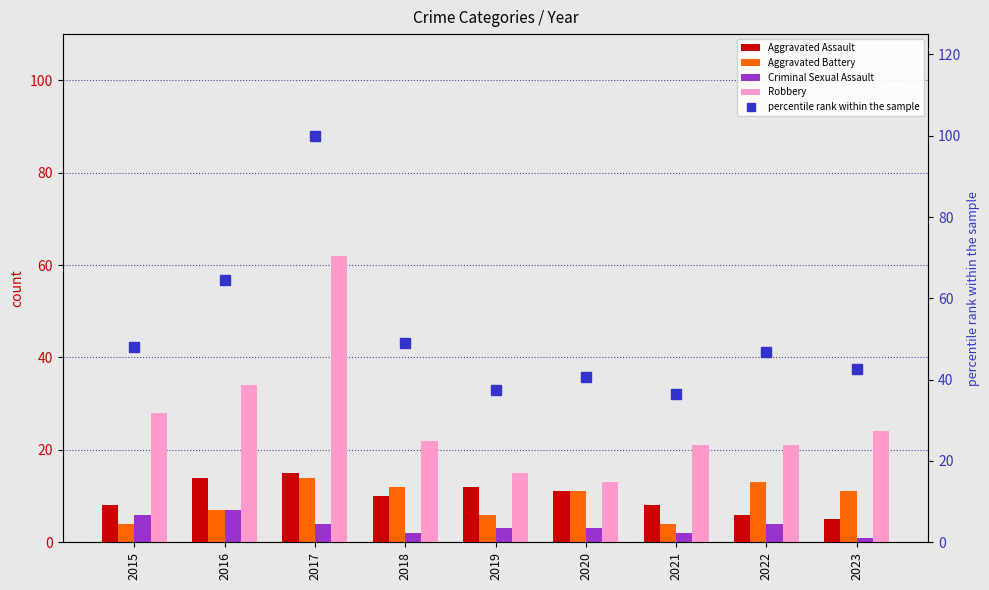

At which category is the sum across all series the highest?

2017